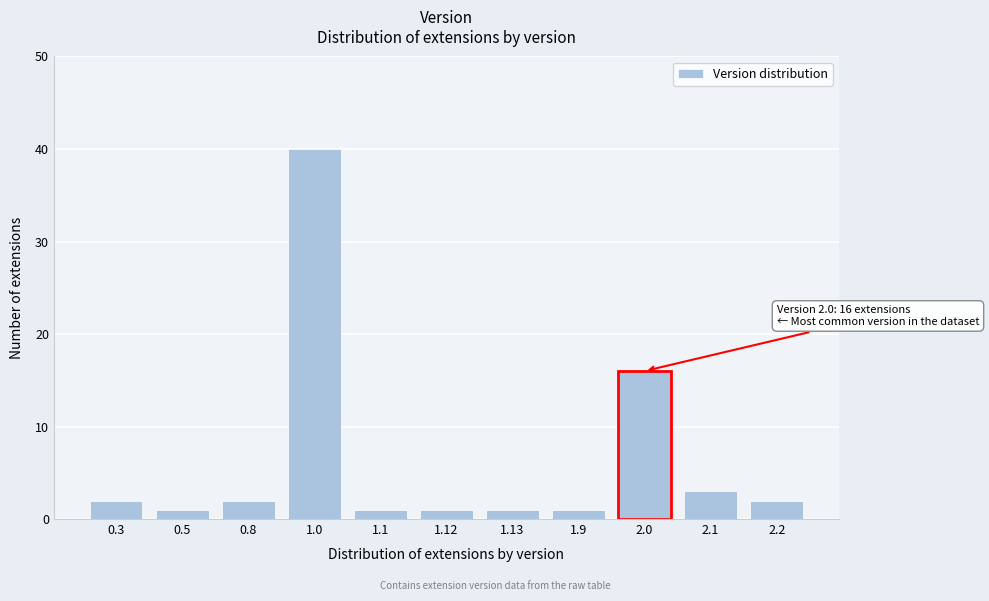

Reading right to left, what are all the values shown in this chart?

2.2=2	2.1=3	2.0=16	1.9=1	1.13=1	1.12=1	1.1=1	1.0=40	0.8=2	0.5=1	0.3=2